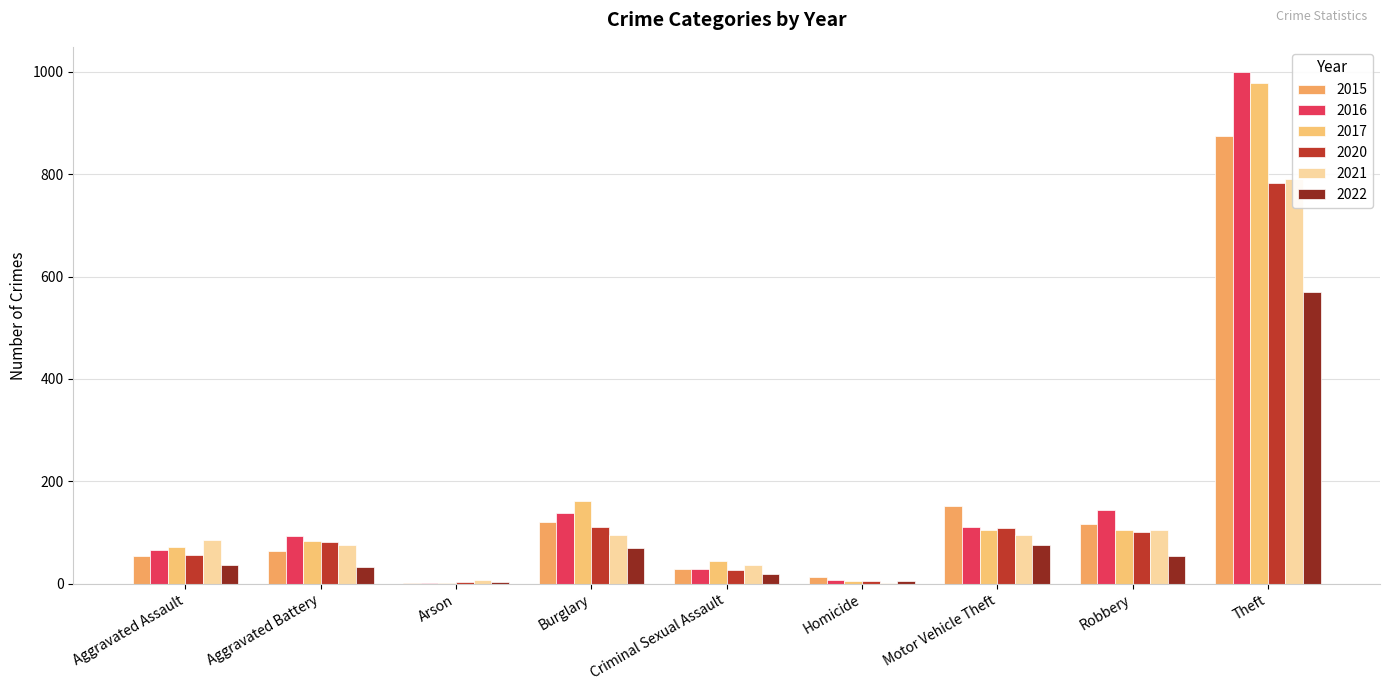

At how many categories does at least one series exceed 381?

1